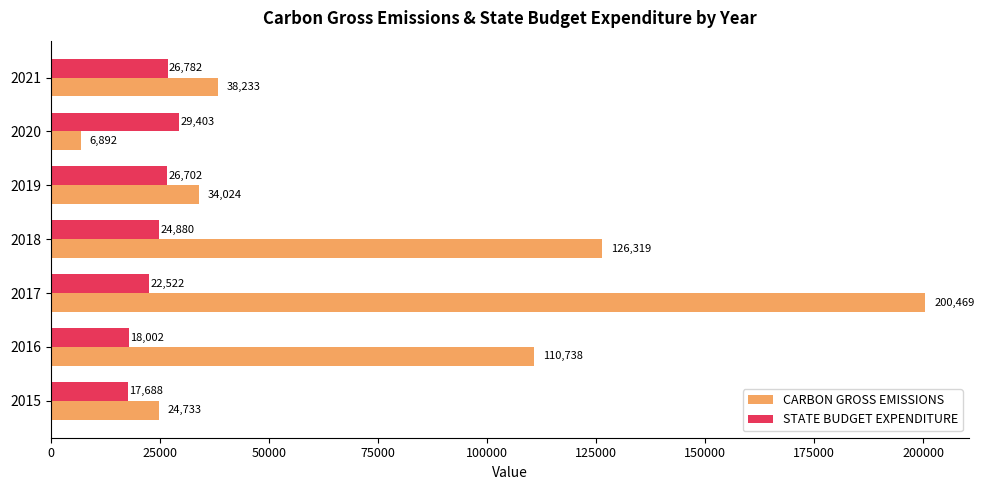

Which series has the widest spread of values?

CARBON GROSS EMISSIONS